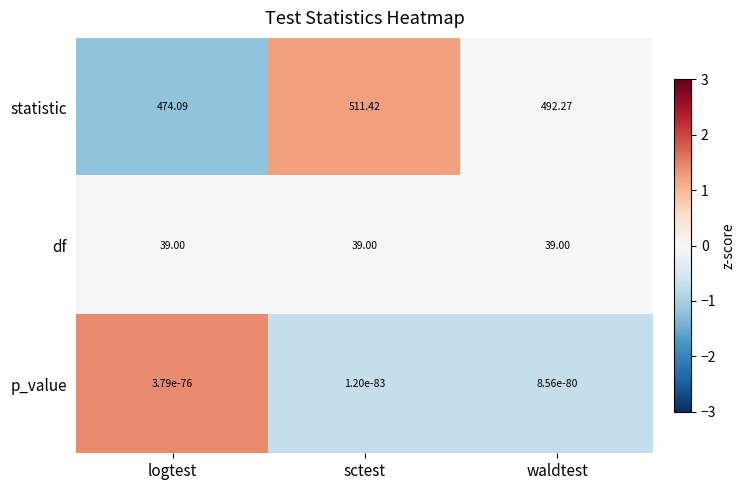

Where is statistic nearest to the value 492?

waldtest